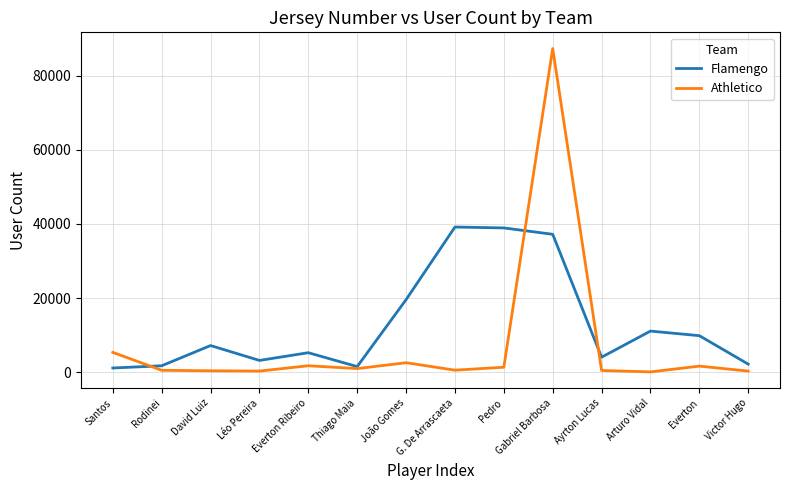

Count the number of categories in the chart.

14